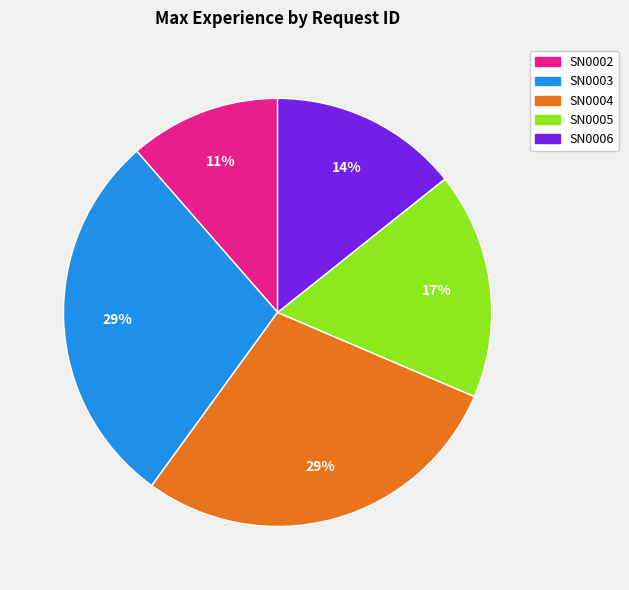

Is it true that SN0005 is 17% of the pie?

True